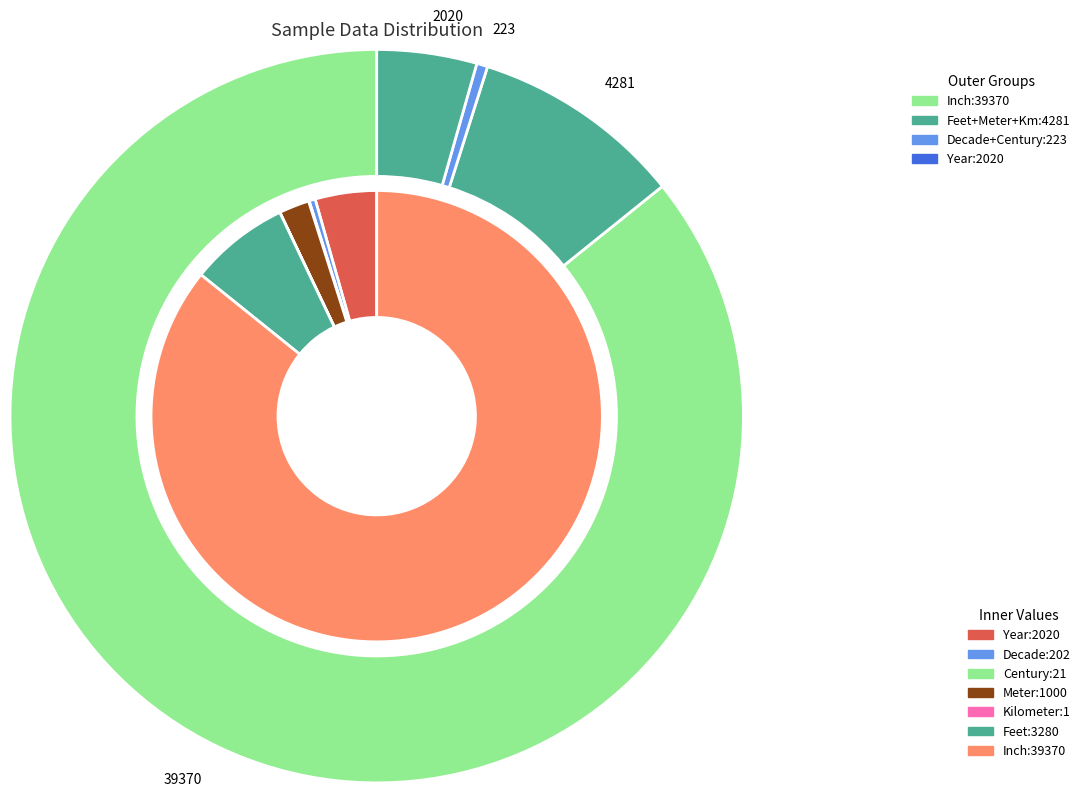

Is it true that Year is 4% of the pie?

True